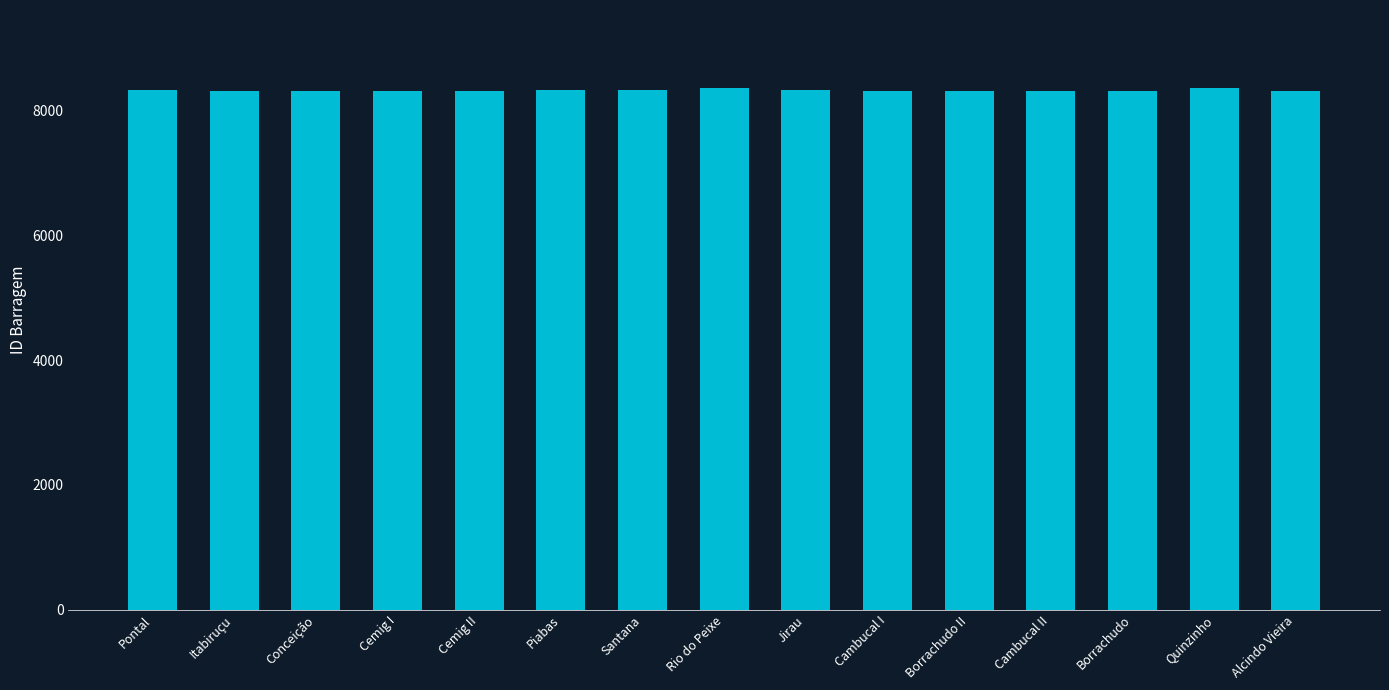

What is the sum of the values at Itabiruçu and Cambucal I?

16634